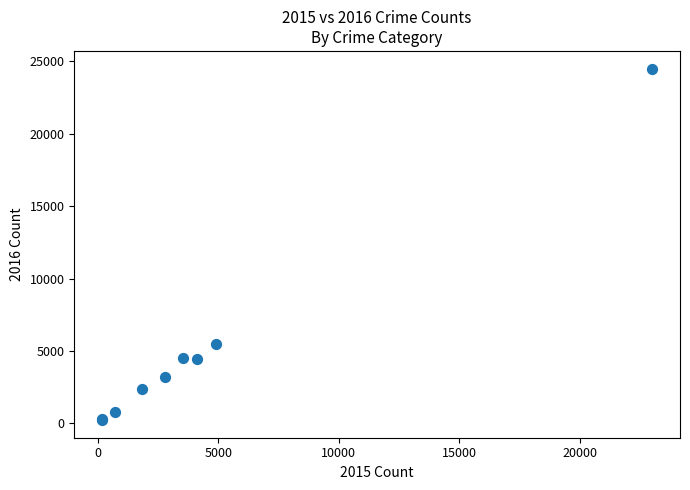

What Y value in the scatter plot is closest to 12362?

5455